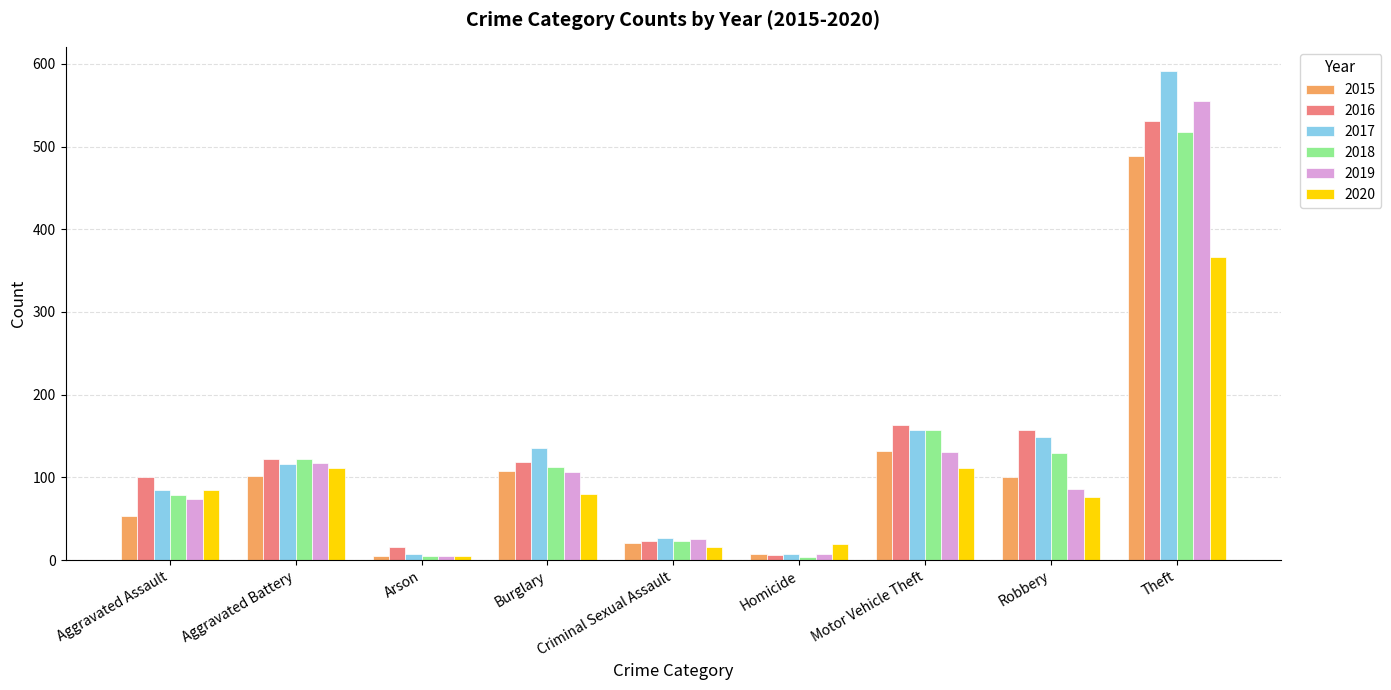

Which series has the widest spread of values?

2017